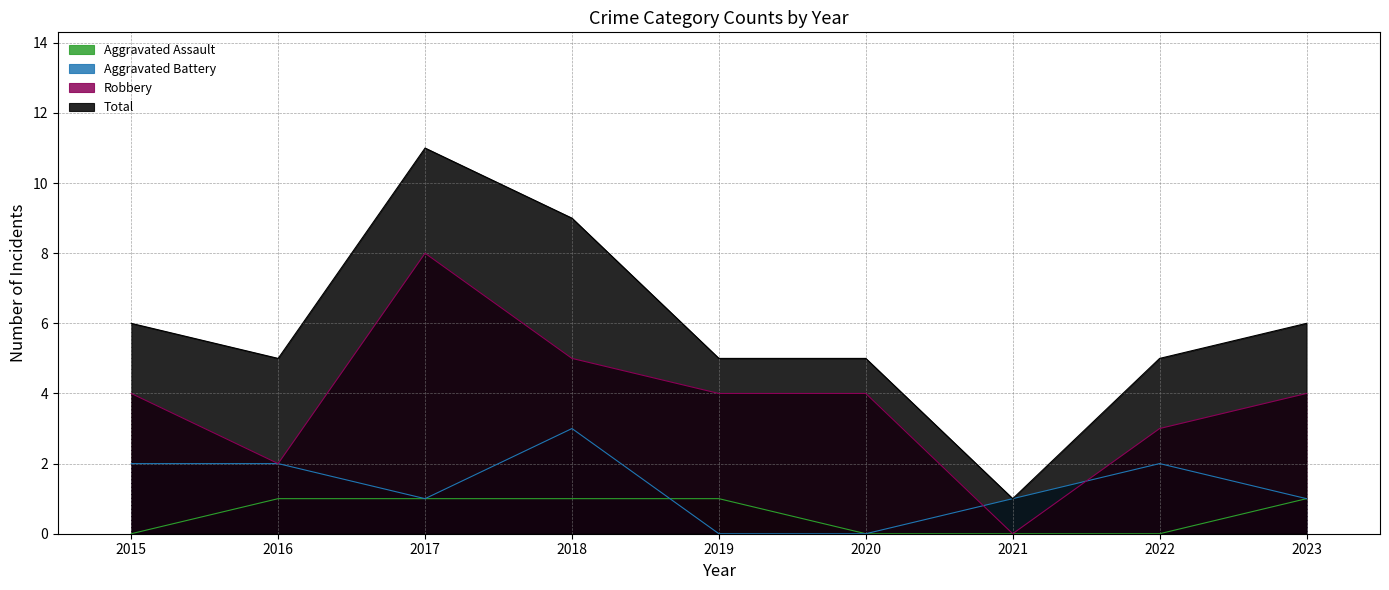

Is it true that Aggravated Battery equals 2 at 2015?

True